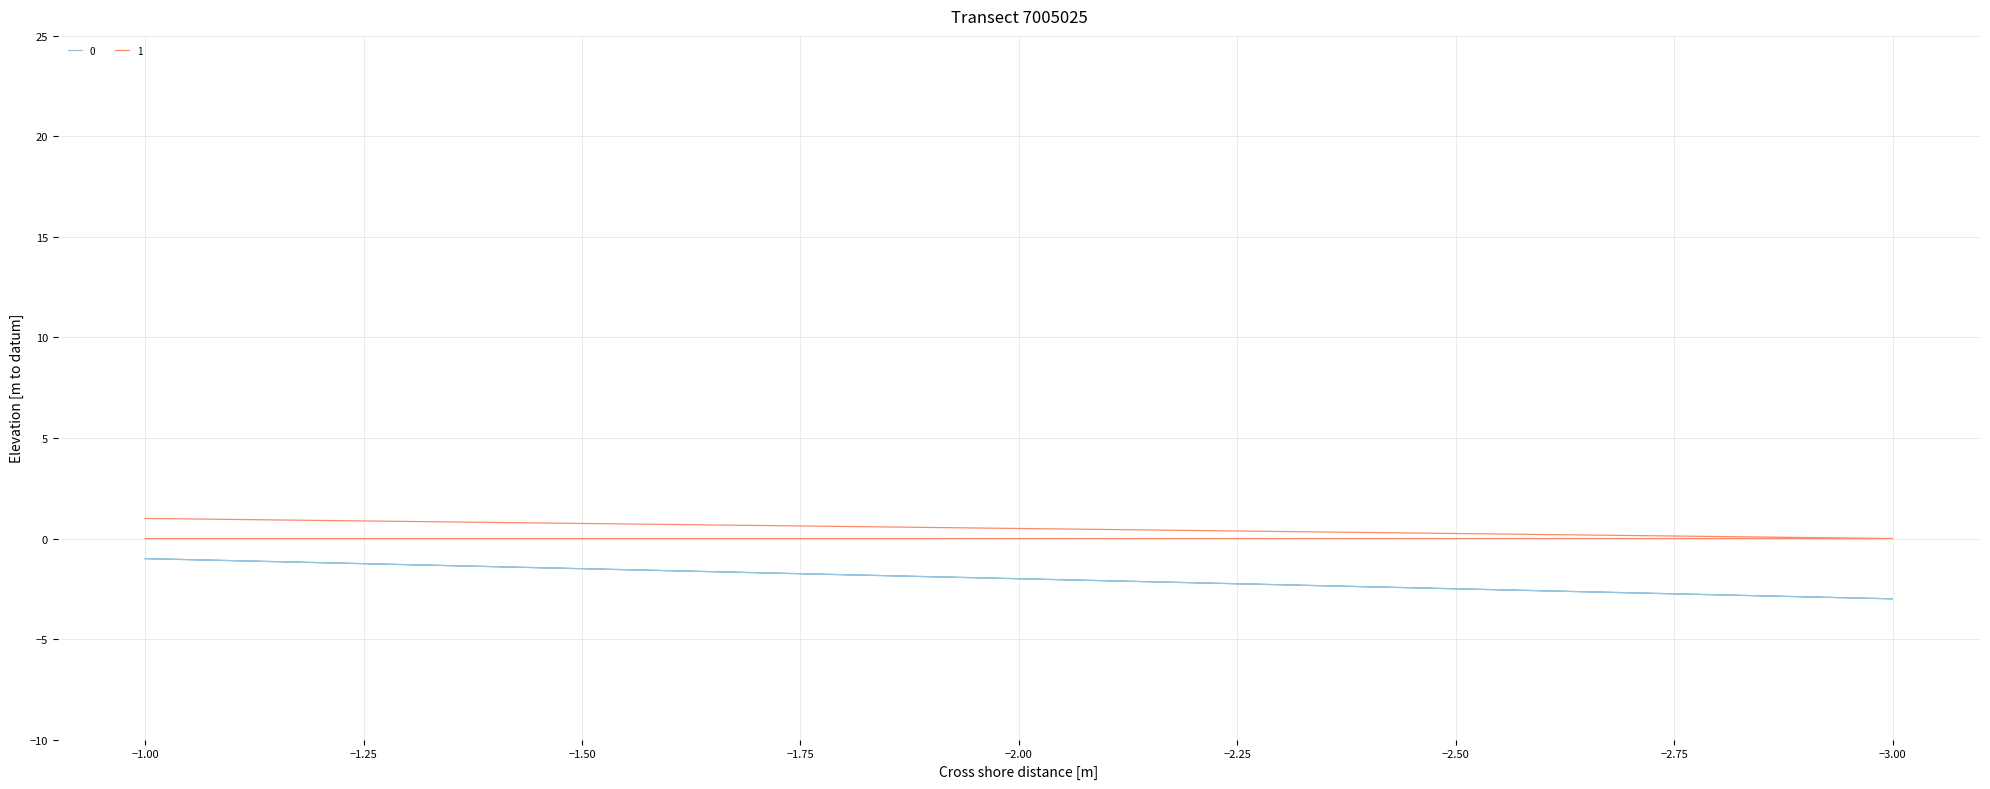

True or false: 0 has more than 1 points higher than both neighbors.

False